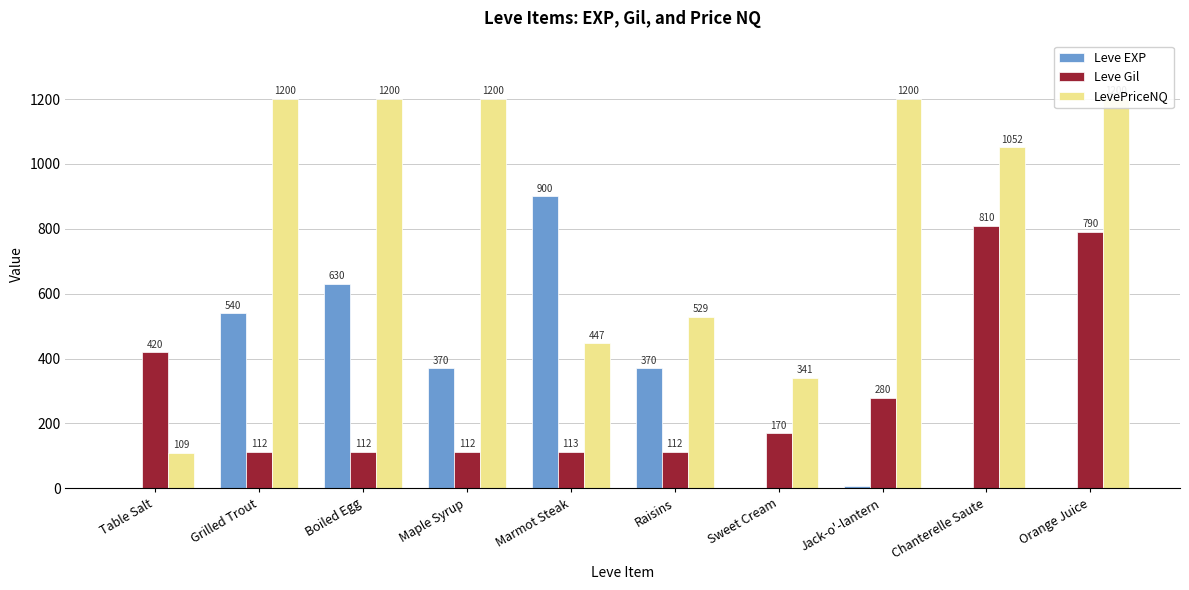

Which label corresponds to the smallest value in the chart?

Table Salt